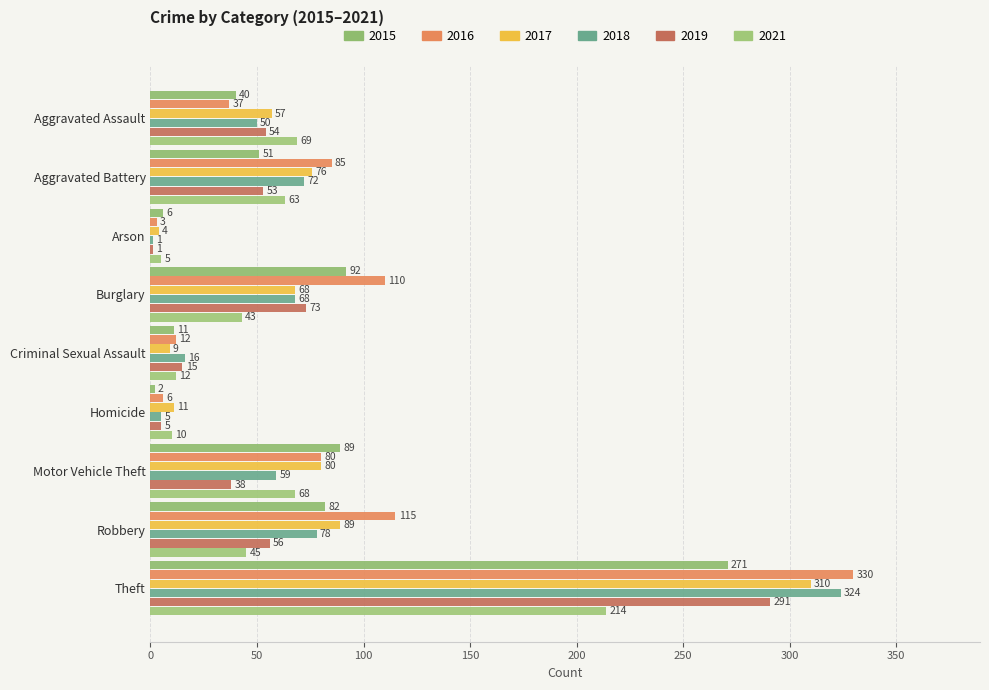

What is the difference between the second highest and second lowest values in the 2015 series?

86